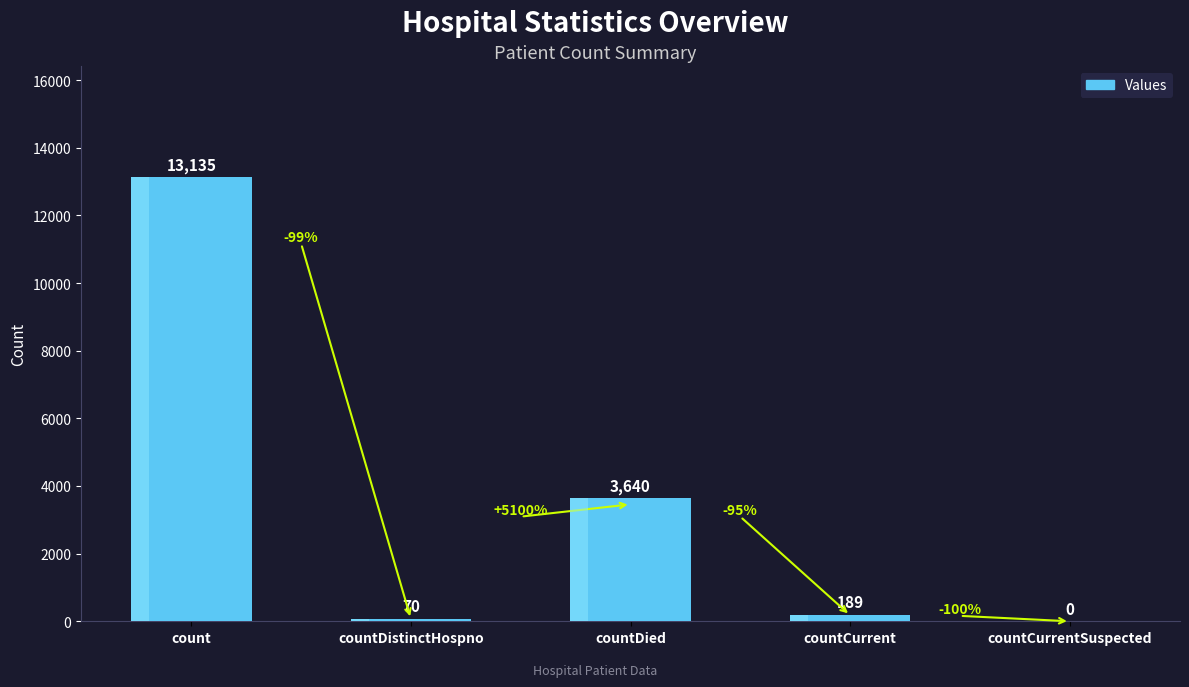

Rank the categories by value from highest to lowest.

count, countDied, countCurrent, countDistinctHospno, countCurrentSuspected